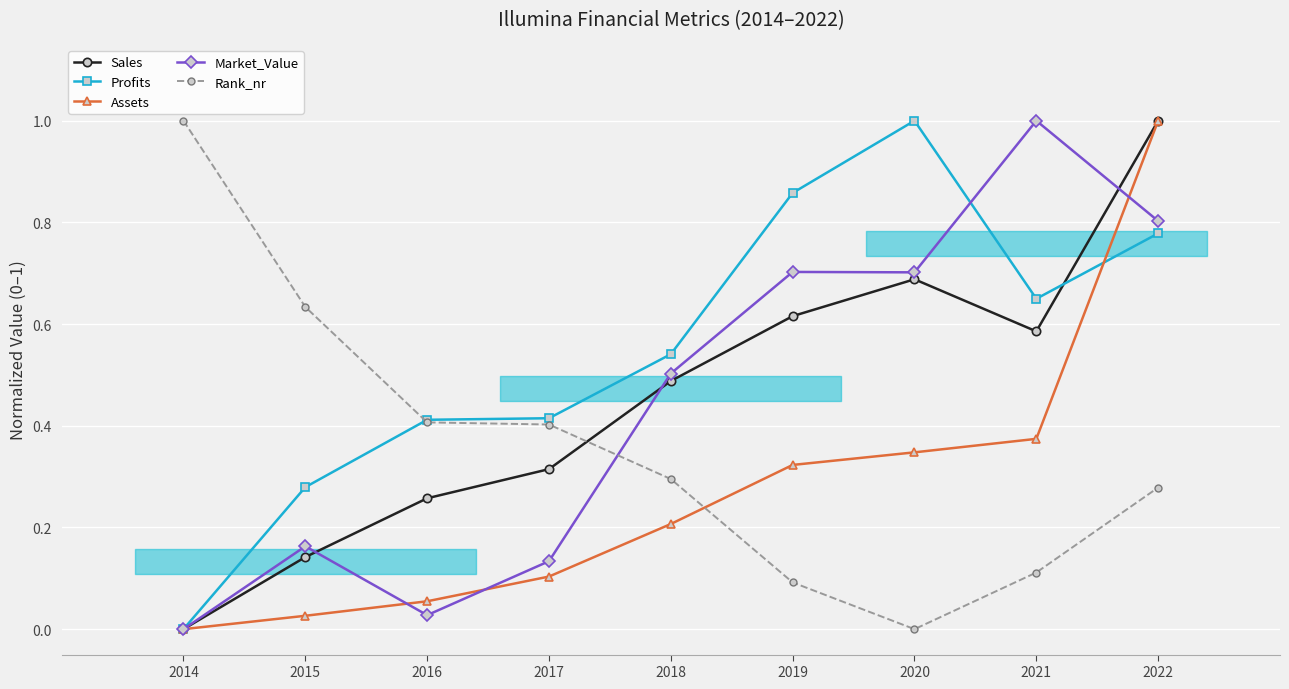

What is the highest value of the Sales series?

1.0